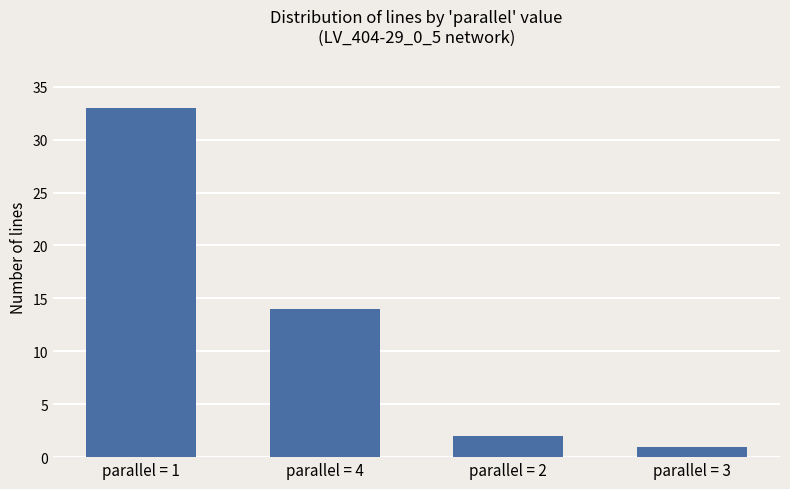

How many bars are there in total?

4